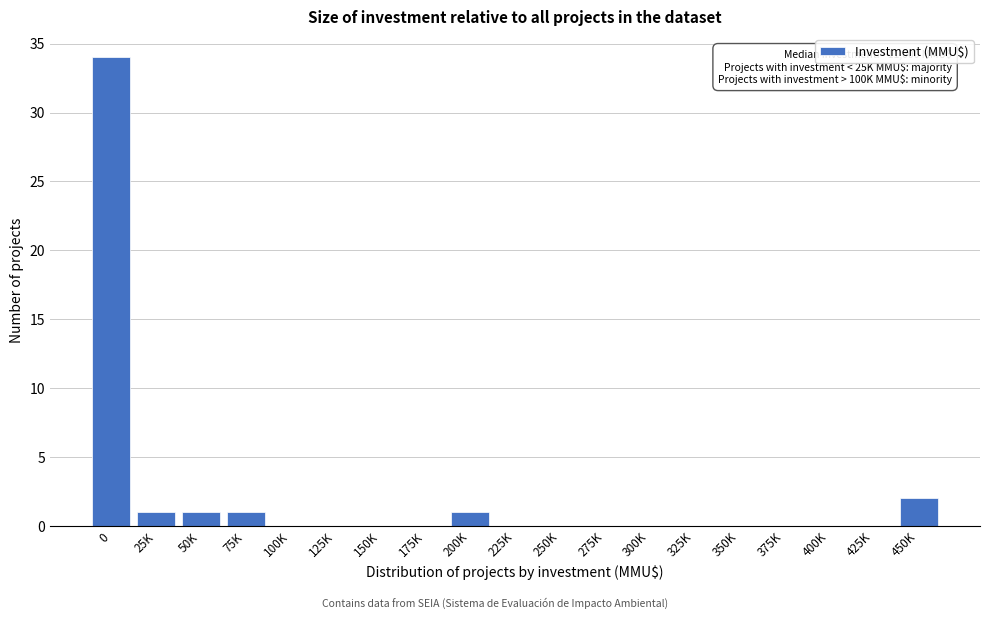

Reading right to left, extract all data points from this chart.

450K=2	425K=0	400K=0	375K=0	350K=0	325K=0	300K=0	275K=0	250K=0	225K=0	200K=1	175K=0	150K=0	125K=0	100K=0	75K=1	50K=1	25K=1	0=34